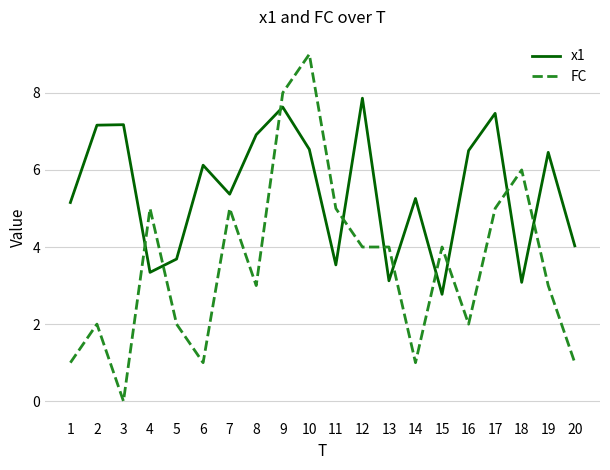

Does the chart have visible grid lines?

Yes